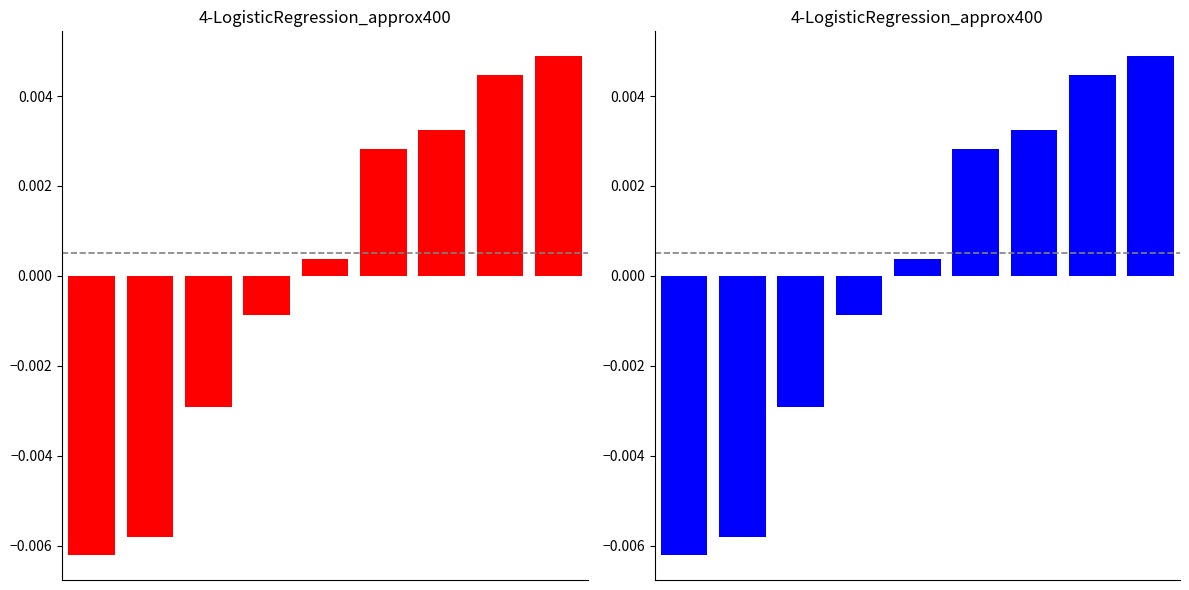

Are the bars grouped side by side (vs. stacked)?

No